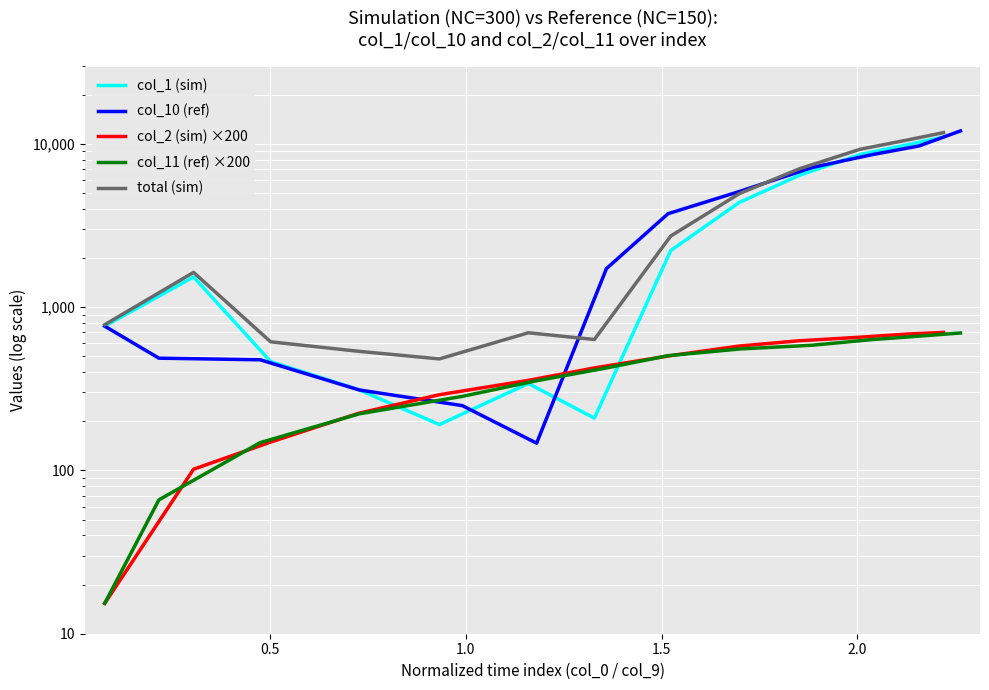

What is the difference between the second highest and second lowest values in the col_11 (ref) ×200 series?

598.0